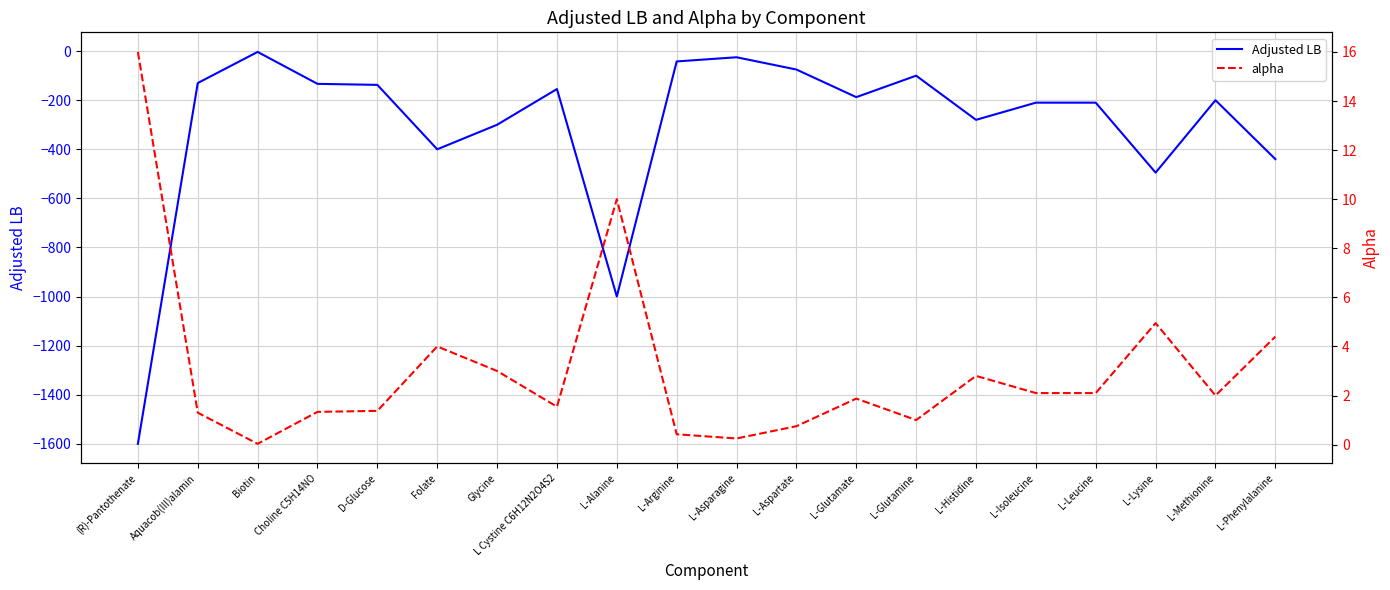

Where is Adjusted LB nearest to the value -801?

L-Alanine